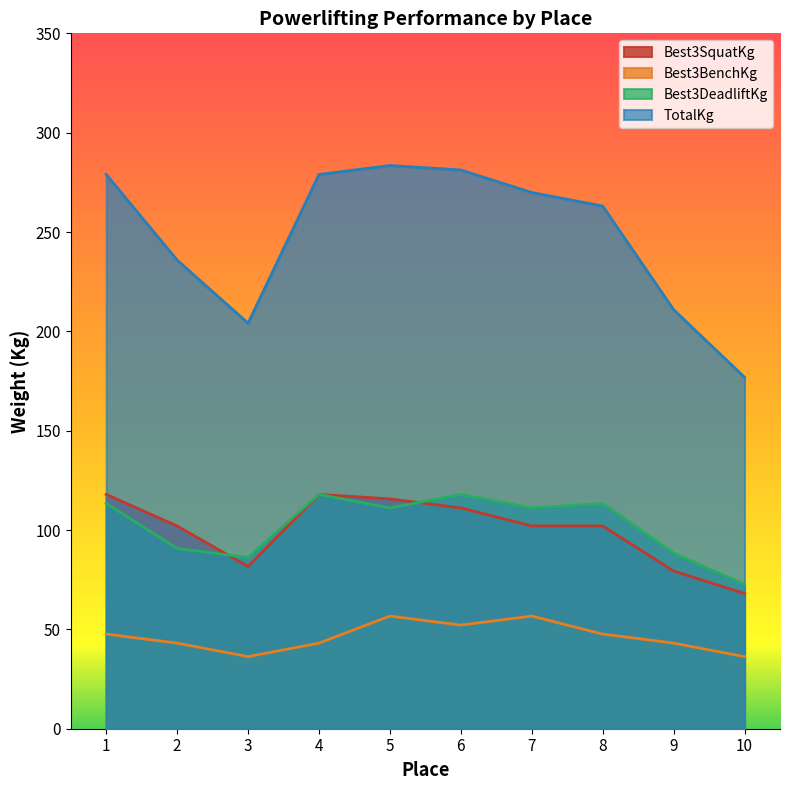

At how many categories does at least one series exceed 276?

4